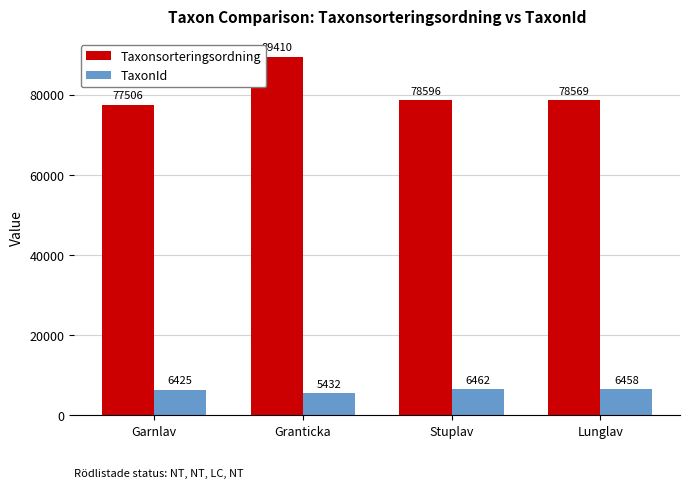

At which label does Taxonsorteringsordning reach its minimum?

Garnlav